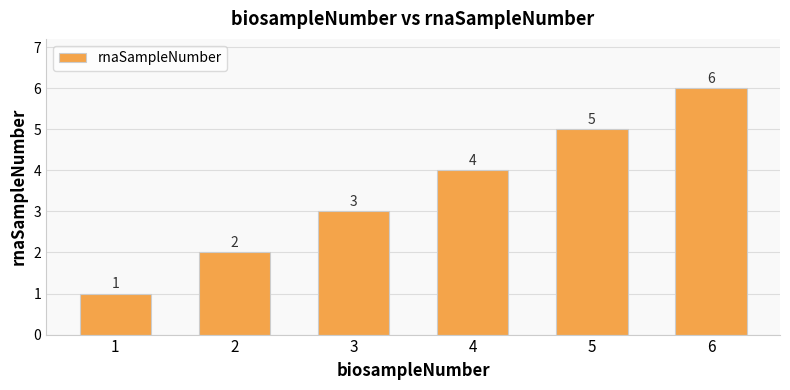

Reading left to right, what are all the values shown in this chart?

1	2	3	4	5	6